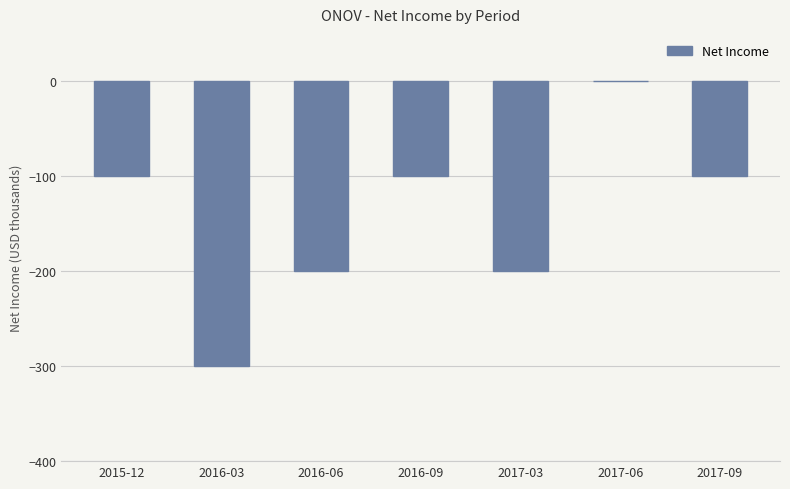

What value does the data have at 2016-06?

-200